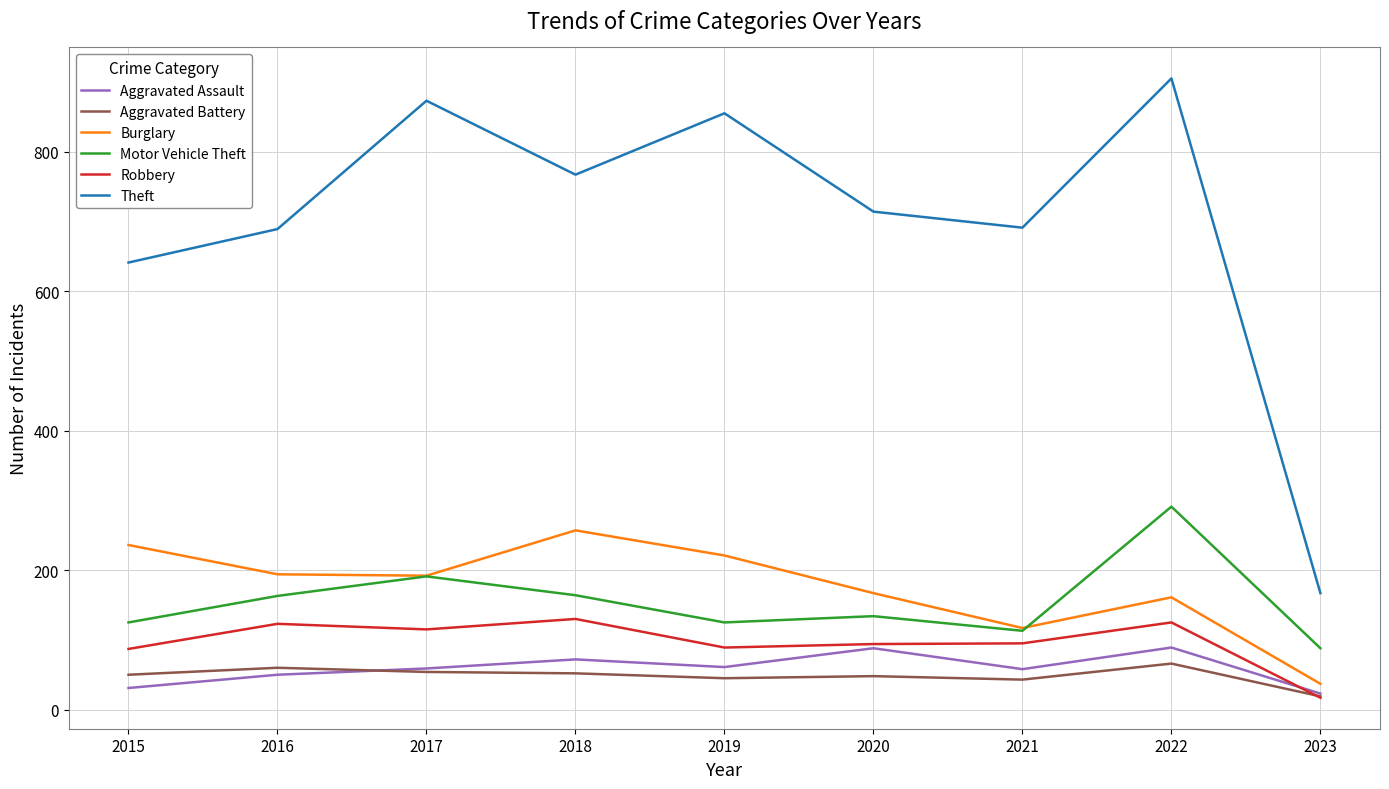

Read the Motor Vehicle Theft value at 2022.

291